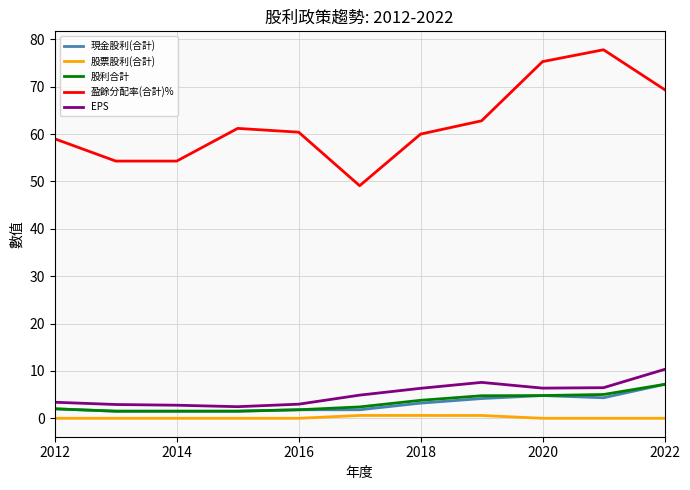

How many lines are shown in the chart?

5